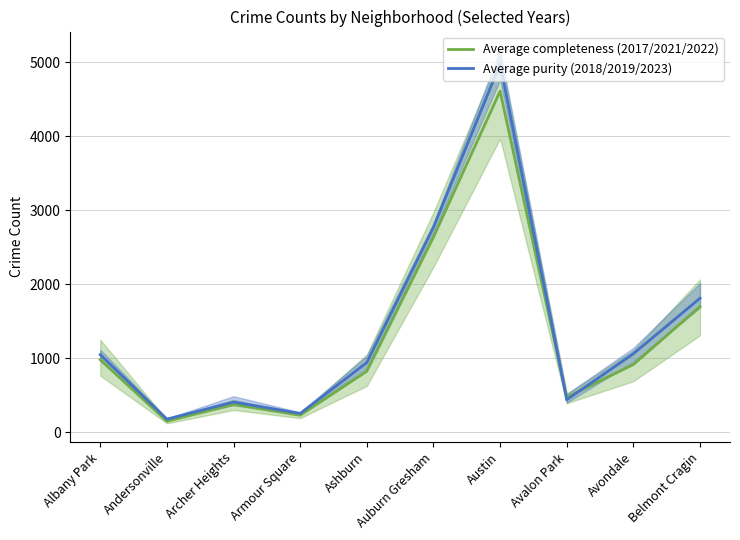

What is the difference between the maximum and minimum values in the Average completeness (2017/2021/2022) series?

4459.0